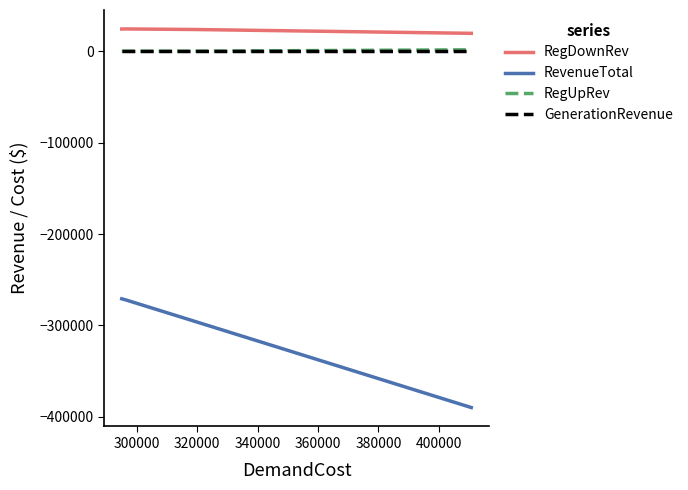

True or false: GenerationRevenue and RegDownRev intersect in this chart.

False